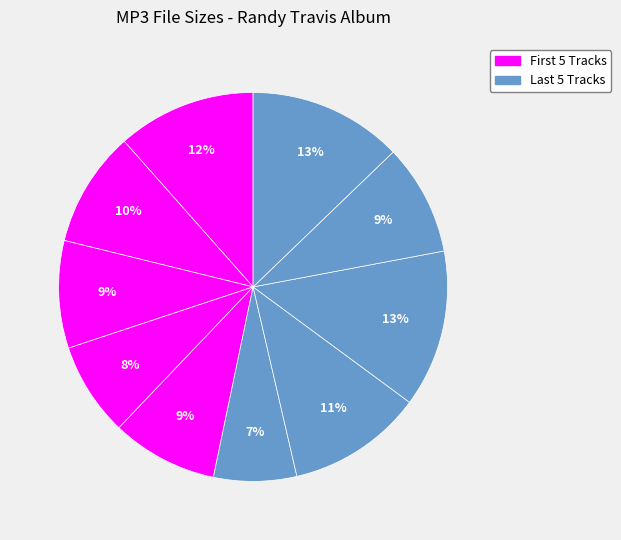

Which slice is the smallest?

06 Allergic To The Blues.mp3